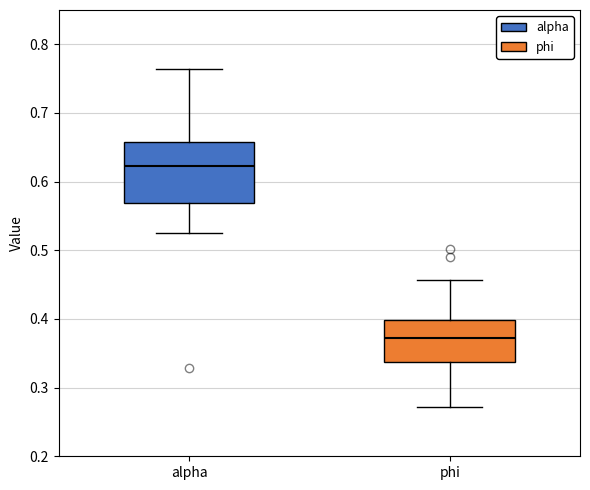

Reading left to right, transcribe this box plot: for each box, give where its median line is, the range the box spans, and where its two whiskers end, as read against the y-axis. The values are not printed on the chart, so give them approximately, as read against the axis.

alpha: median 0.62, box 0.57 to 0.66, whiskers 0.53 to 0.76
phi: median 0.37, box 0.34 to 0.40, whiskers 0.27 to 0.46